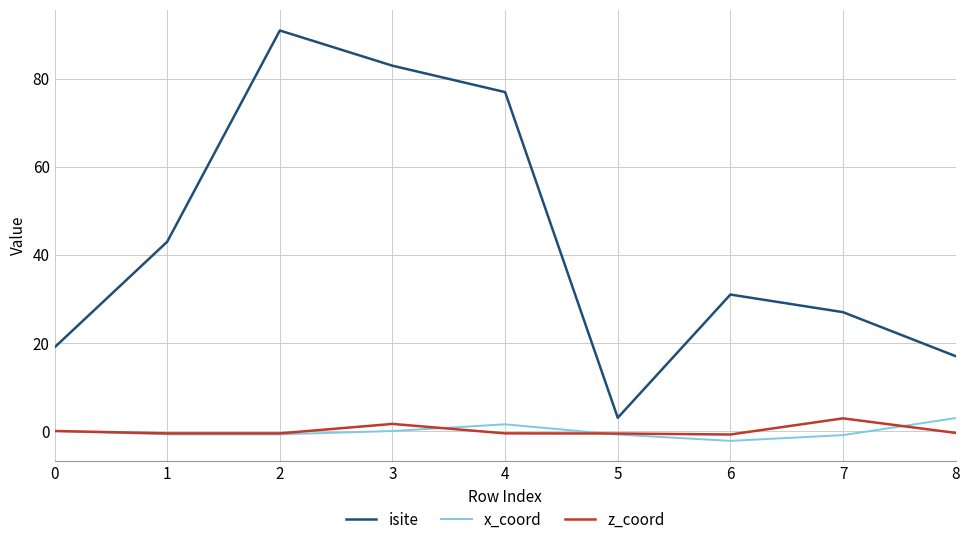

At which category is the sum across all series the highest?

2